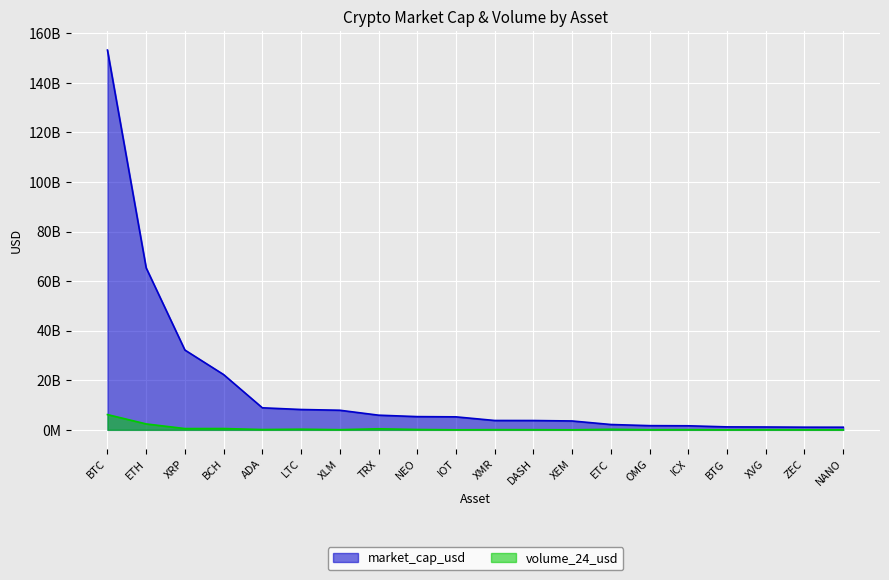

At which category is the sum across all series the highest?

BTC